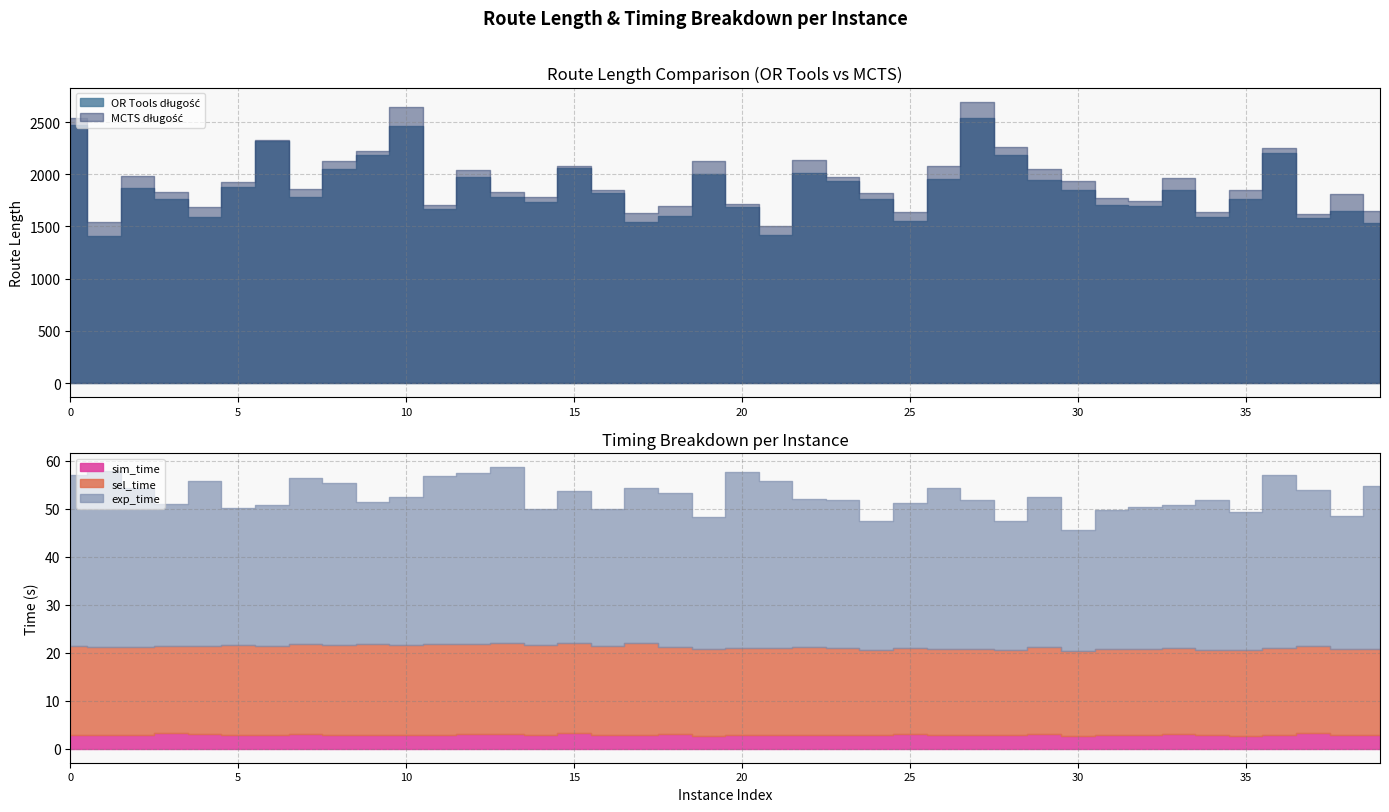

Count the number of data series in this chart.

5